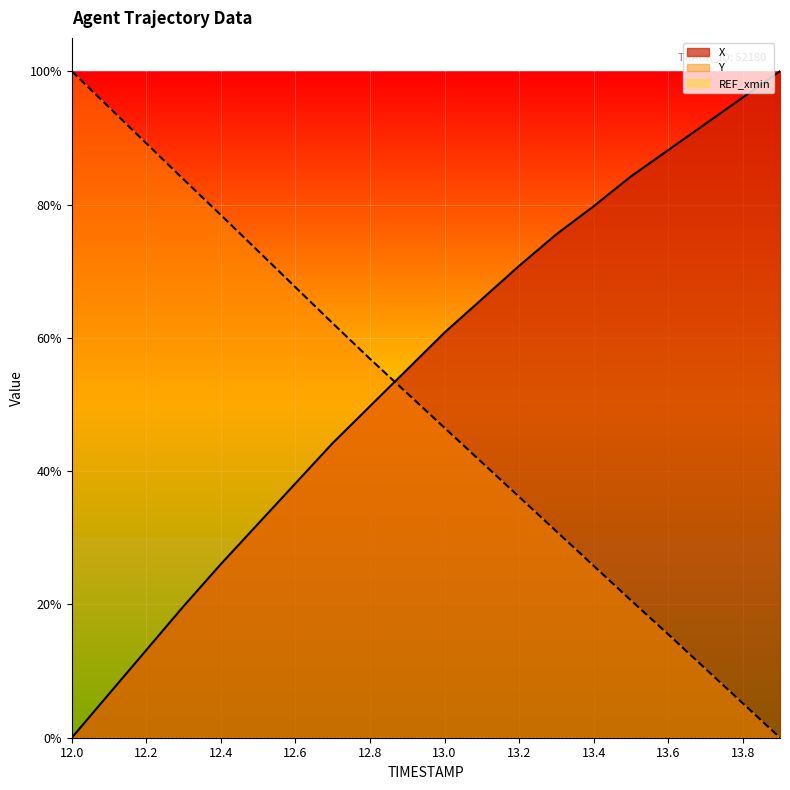

True or false: Y and X cross at least once.

True